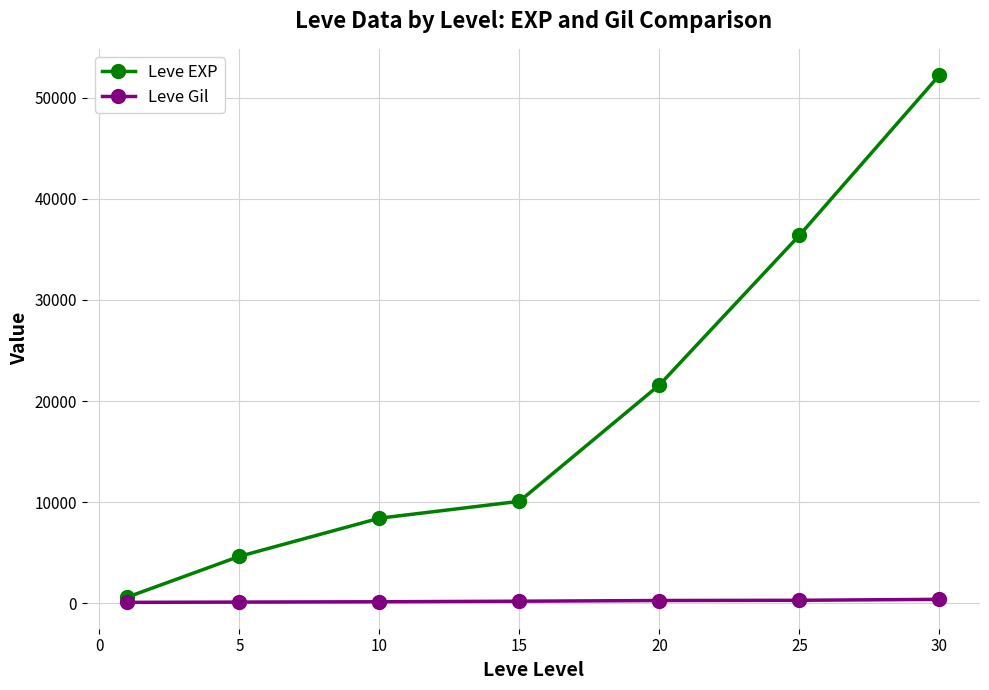

Which series has the largest range (max minus min)?

Leve EXP